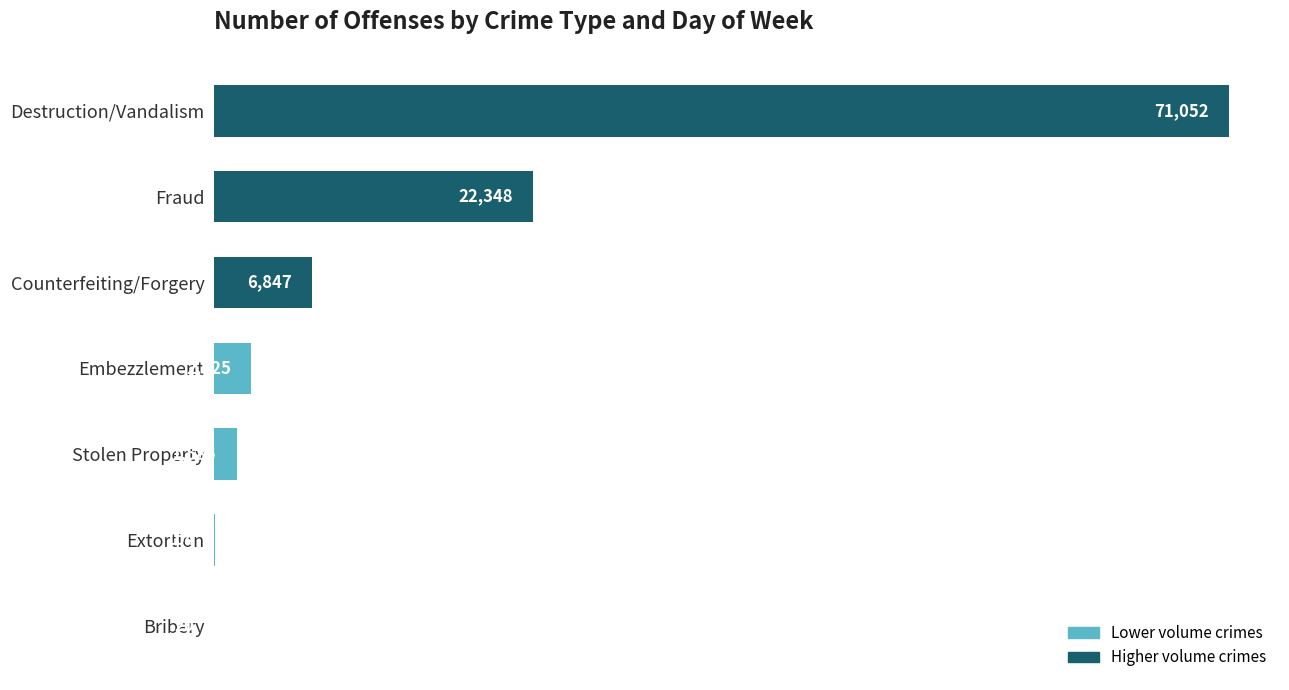

Which label corresponds to the largest value in the chart?

Destruction/Vandalism